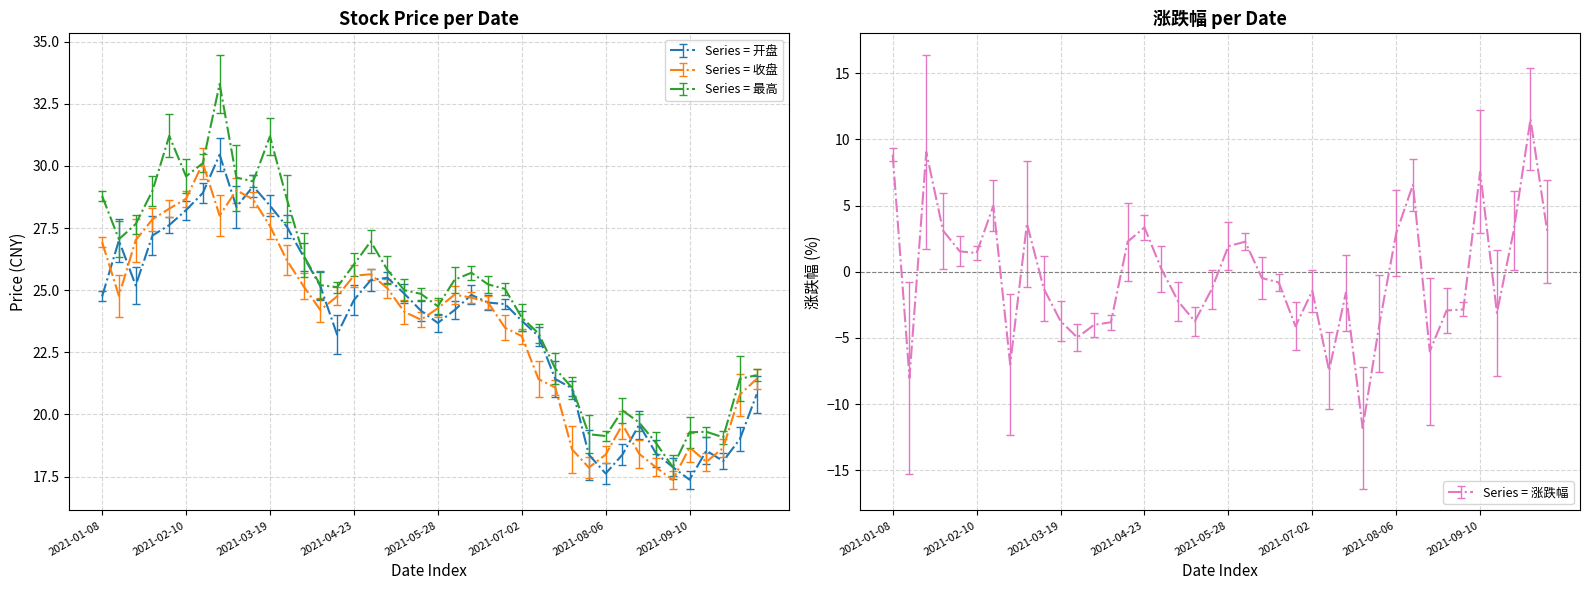

Which label corresponds to the smallest value in the chart?

2021-07-23